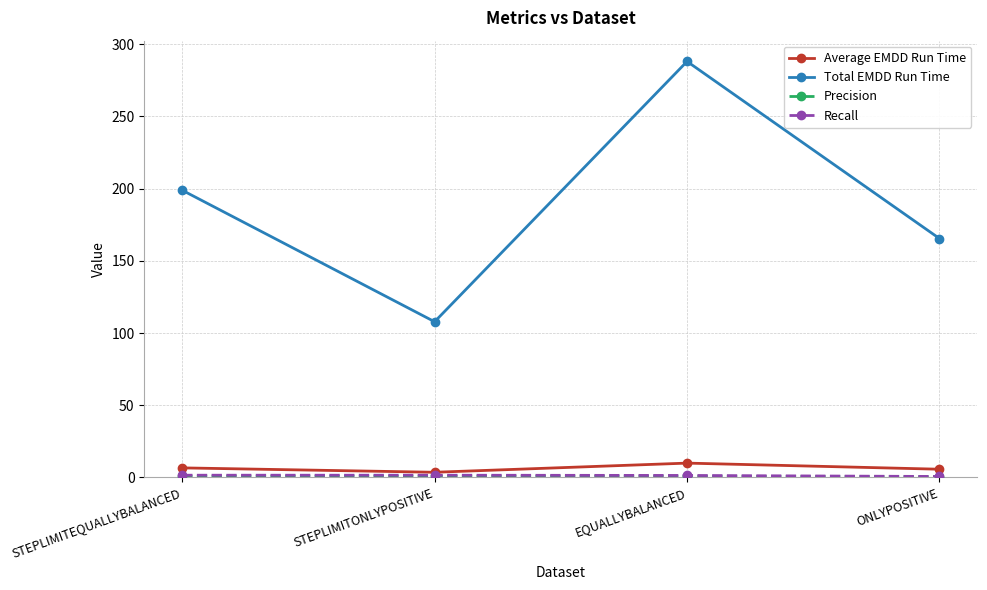

Where is Total EMDD Run Time nearest to the value 197?

STEPLIMITEQUALLYBALANCED